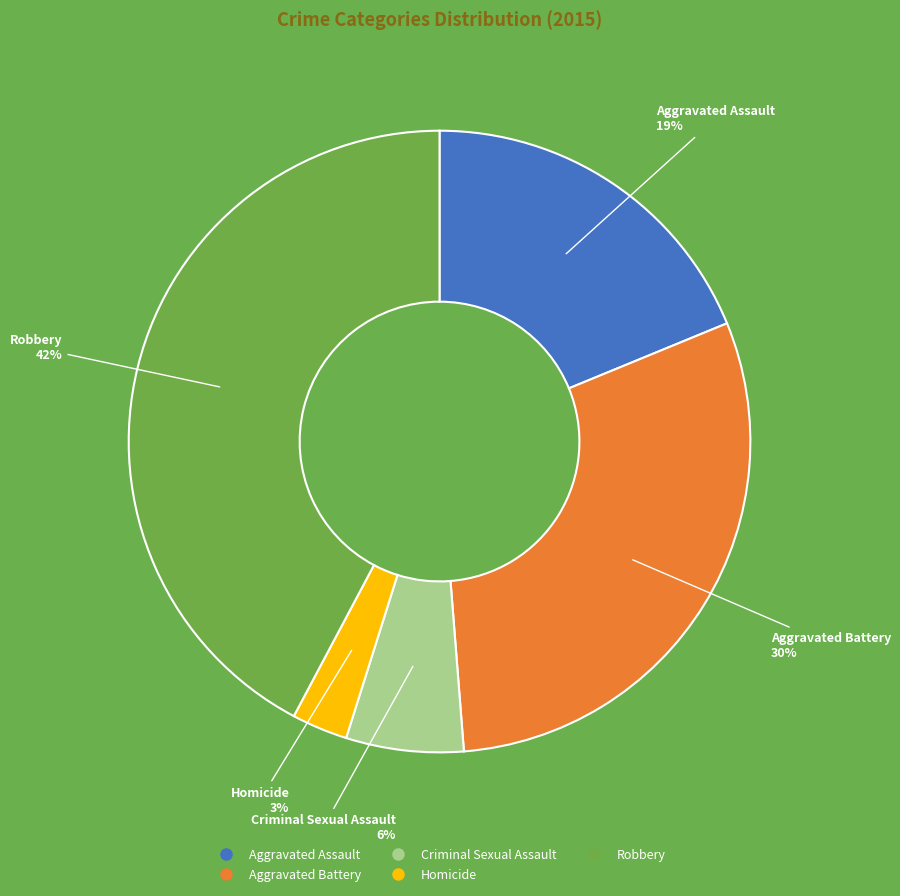

True or false: Homicide accounts for 10% of the total.

False